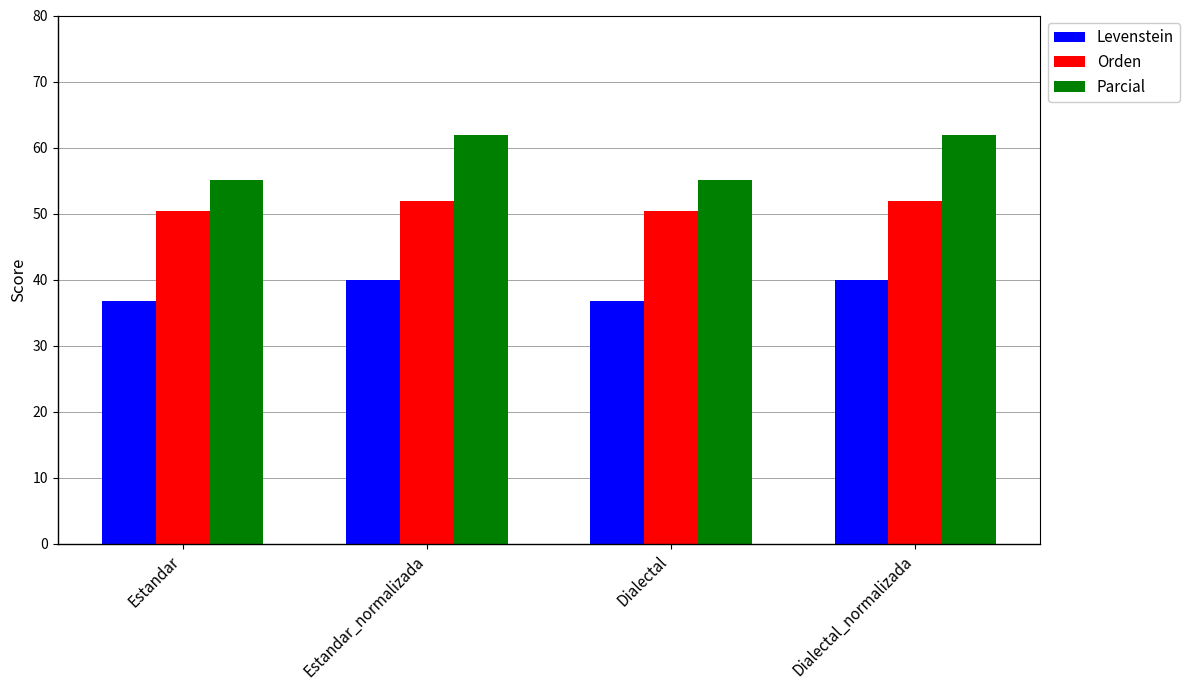

At how many categories does at least one series exceed 38?

4